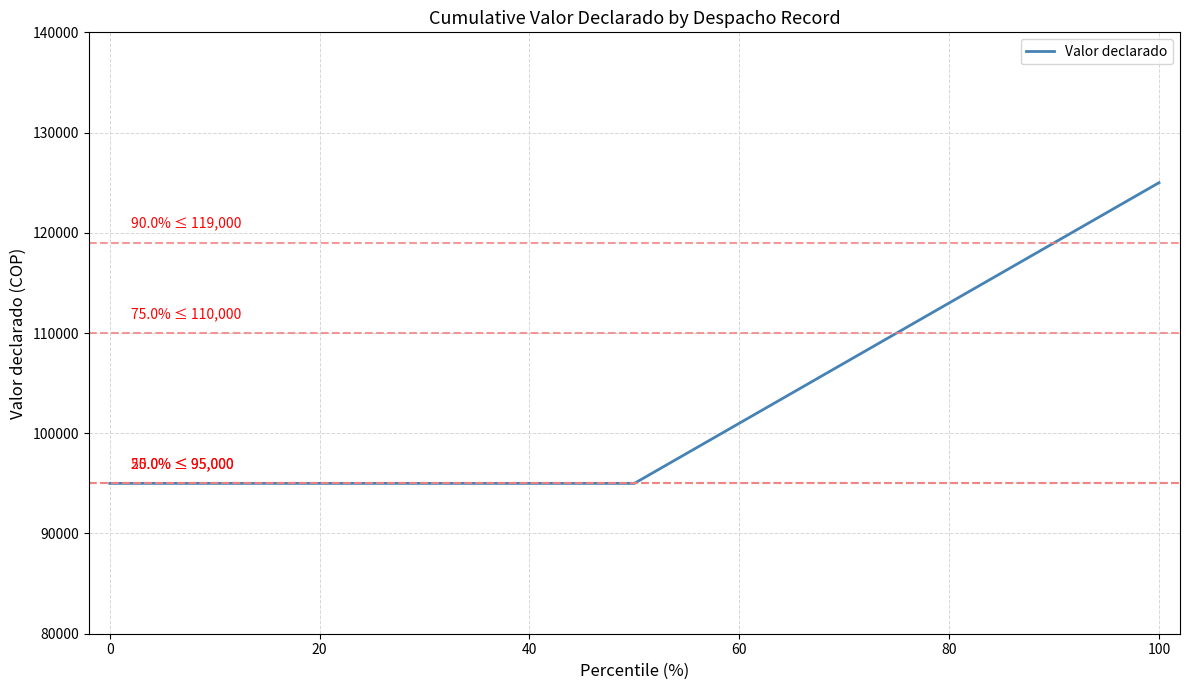

What is the sum of all values?

315000